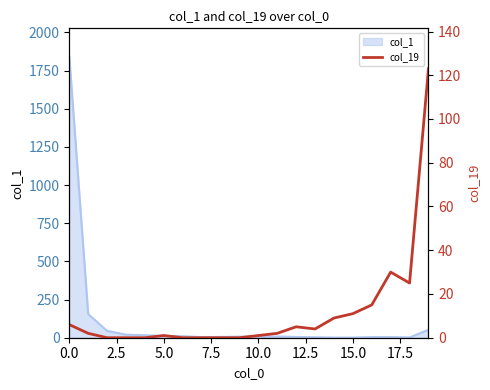

Is it true that the value at 11 is 2?

True